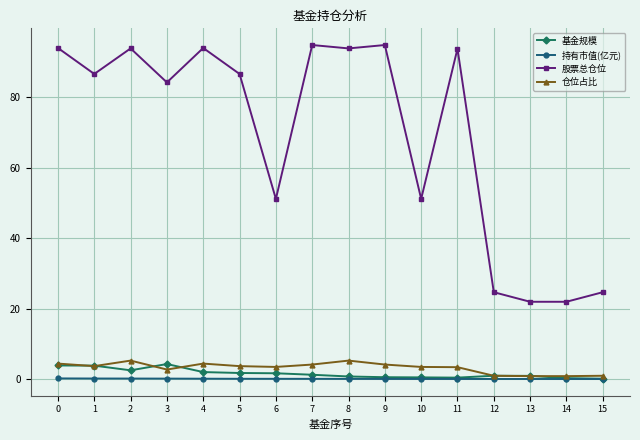

What is the total value across all series at 1?

94.2